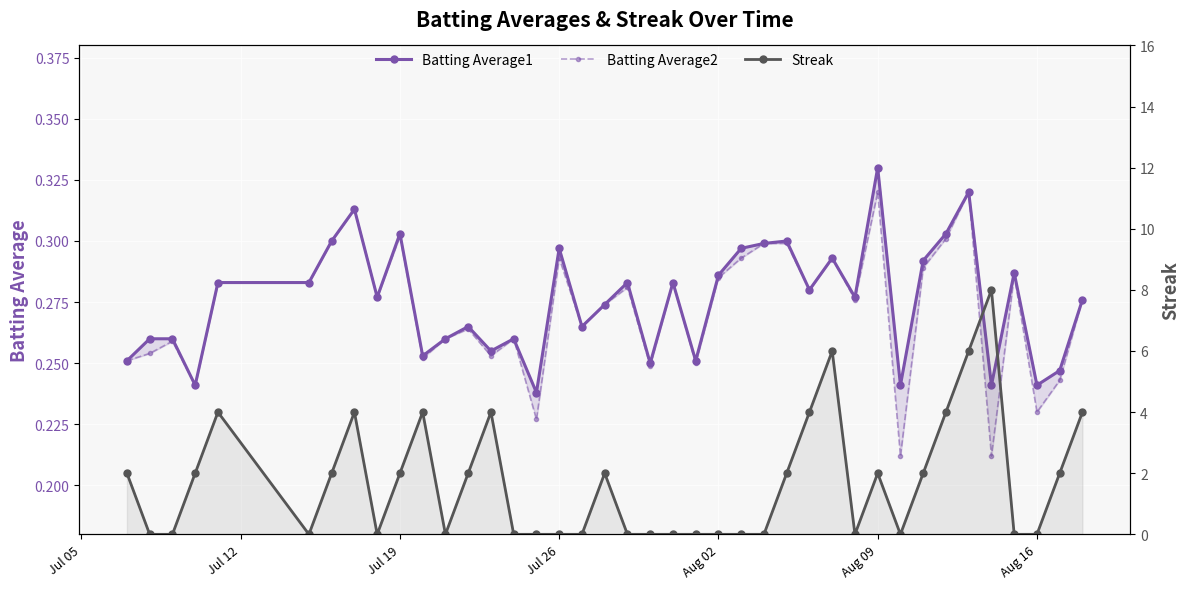

How many categories are shown in the chart?

40